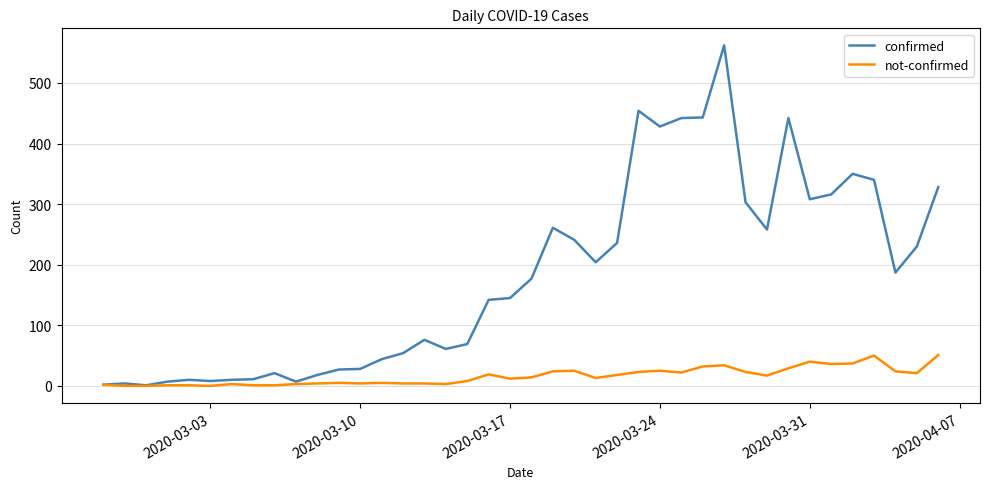

Which series has the widest spread of values?

confirmed